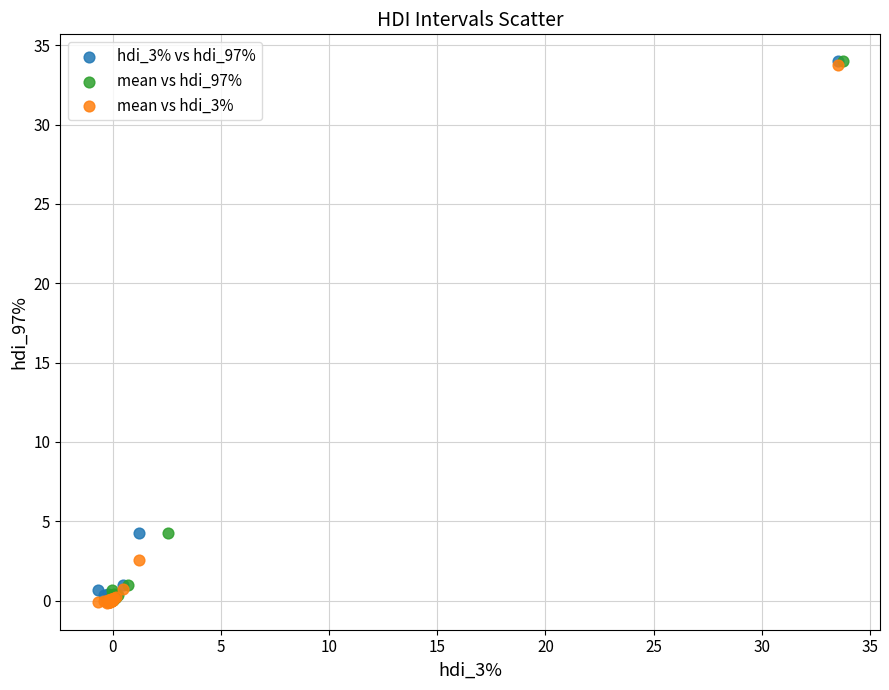

What are all the series names shown in the legend?

hdi_3% vs hdi_97%, mean vs hdi_97%, mean vs hdi_3%